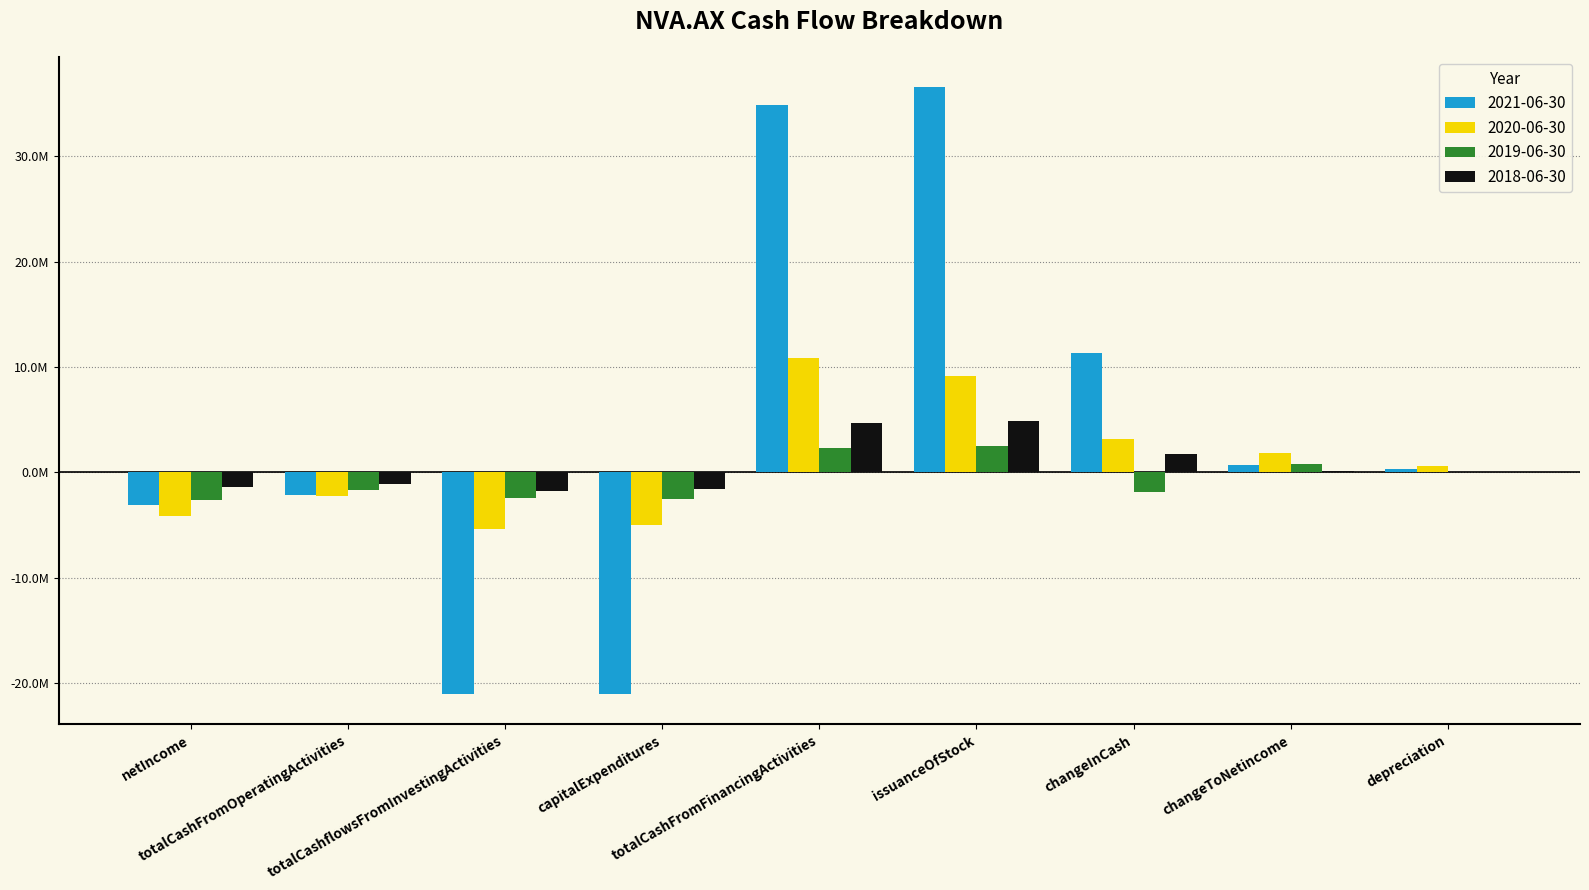

Are the bars horizontal?

No